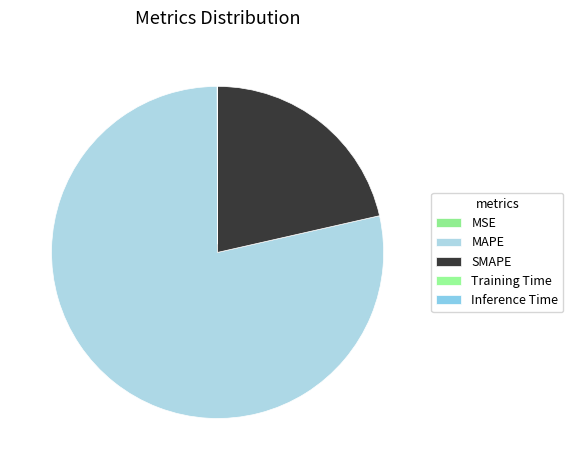

Which slice represents more than half of the pie?

MAPE